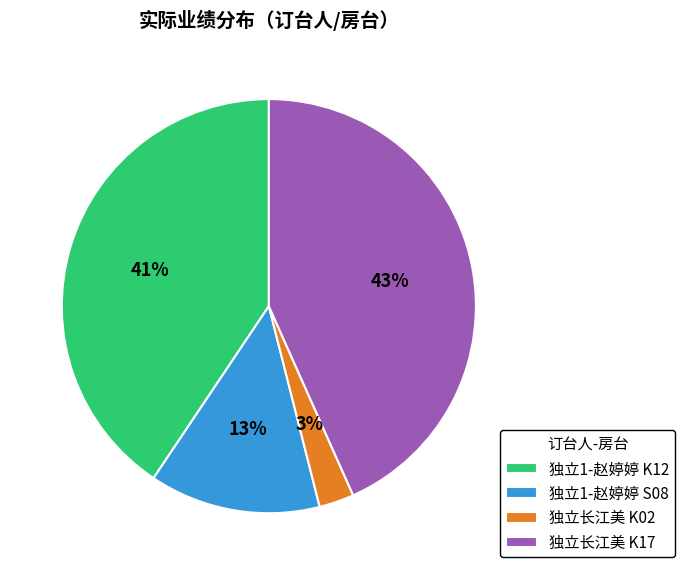

To the nearest percent, what portion does 独立1-赵婷婷 S08 represent?

13%